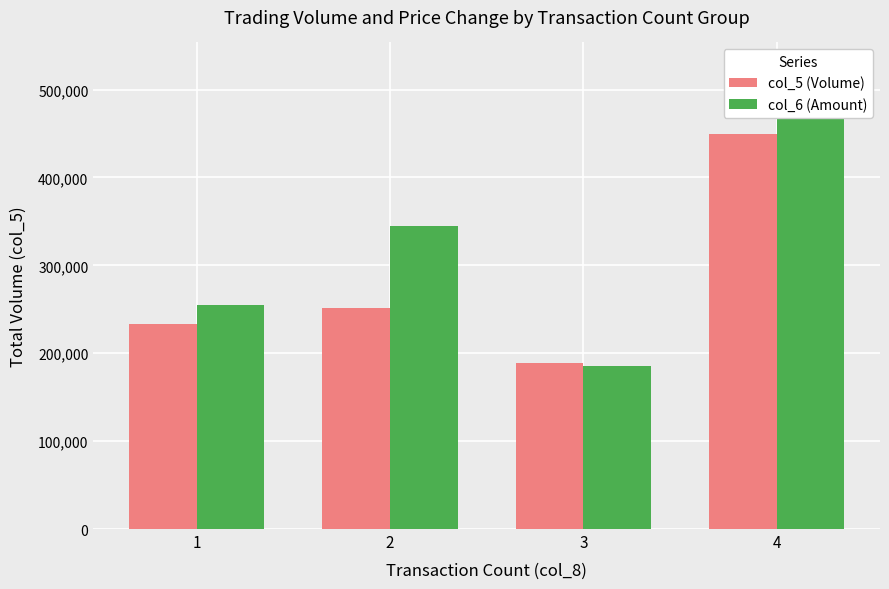

What is the spread (max minus min) of values at 2?

93080